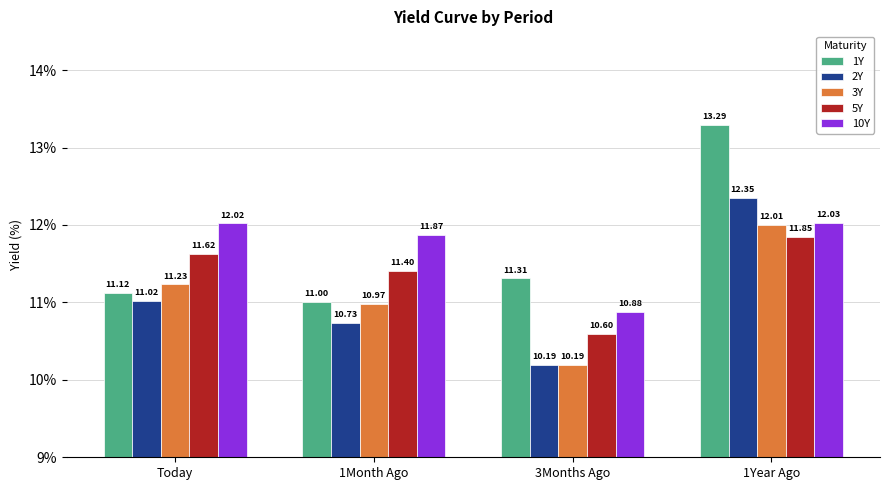

What is the highest value of the 5Y series?

11.8